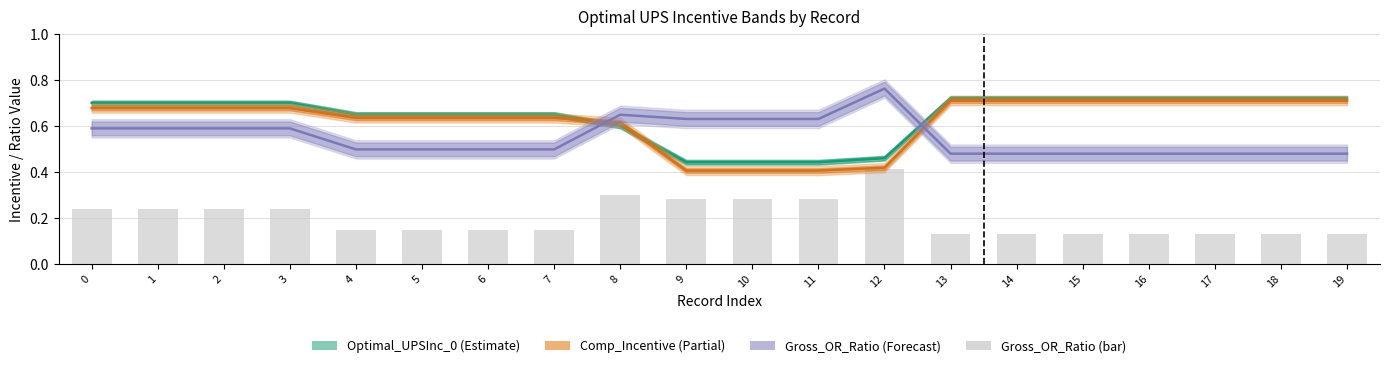

List the labels in order of Optimal_UPSInc_0 value, smallest first.

9, 10, 11, 12, 8, 4, 5, 6, 7, 0, 1, 2, 3, 13, 14, 15, 16, 17, 18, 19